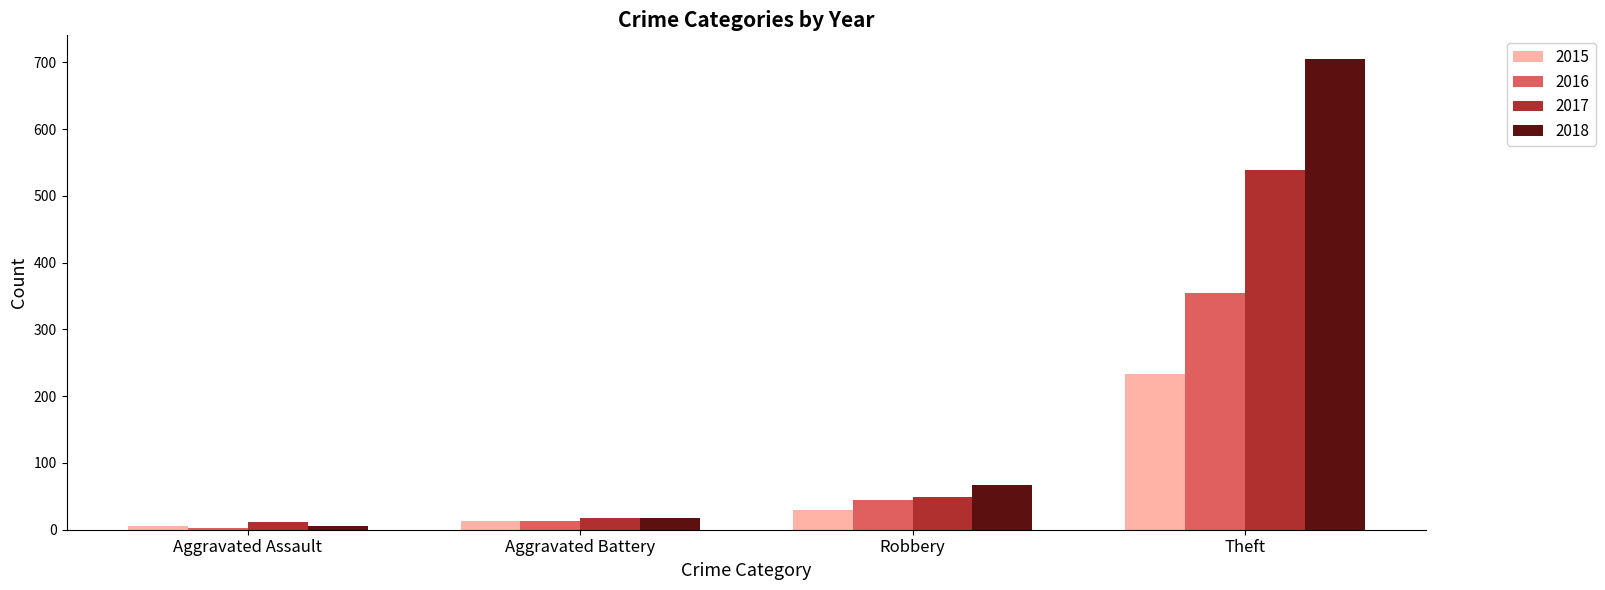

List the series in order of their peak value, lowest first.

2015, 2016, 2017, 2018